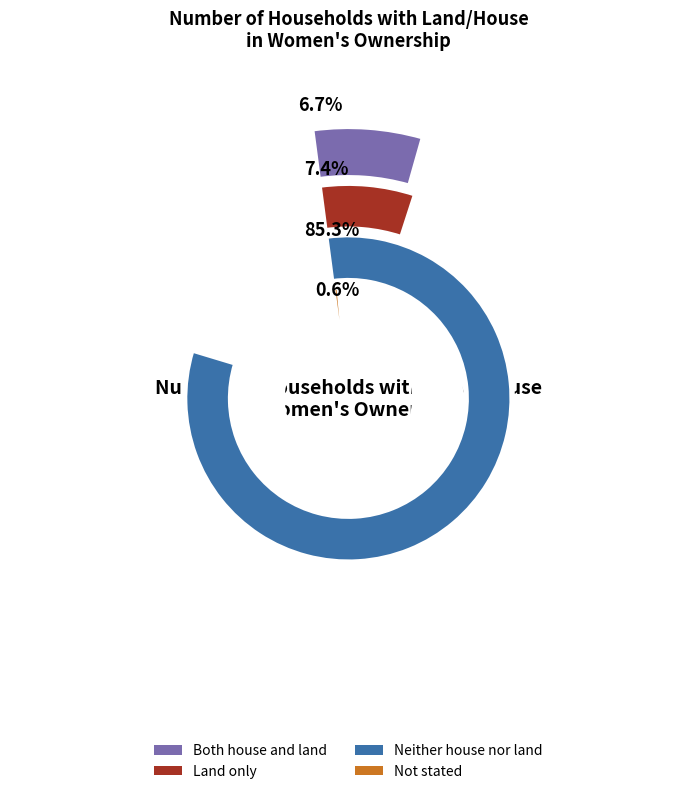

Is it true that Not stated is 11% of the pie?

False